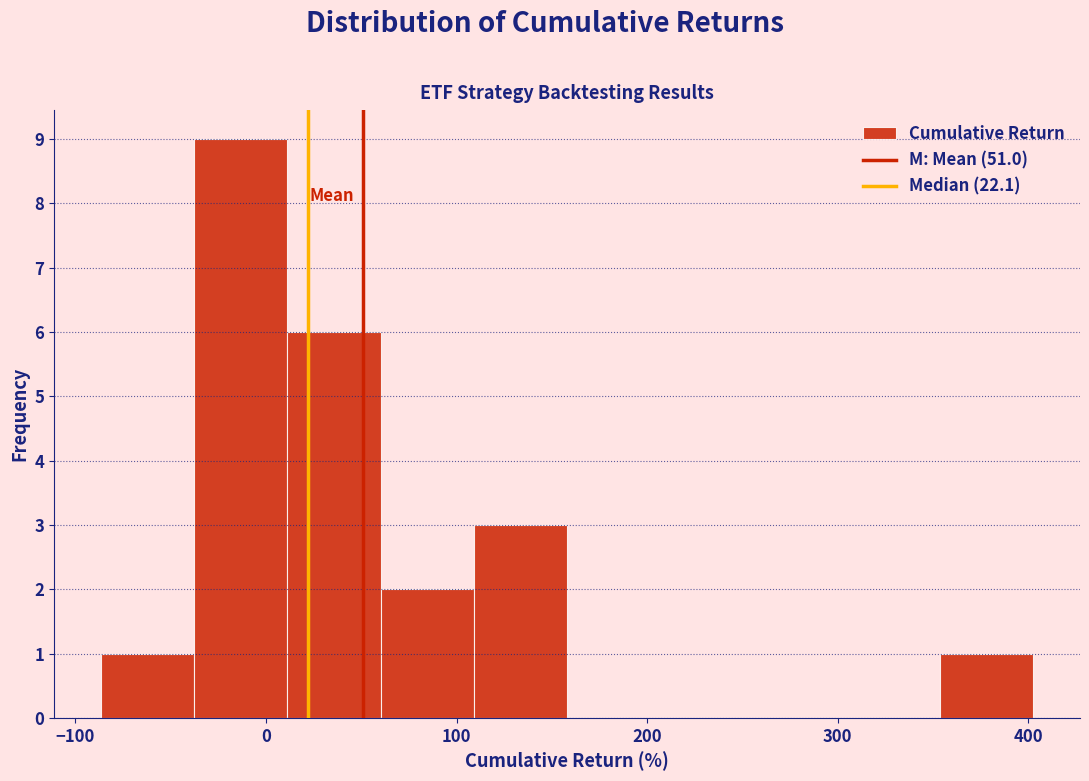

What is the height of the bar covering 10 to 60 on the x-axis? Neither the bar edges nor the heights are printed on the chart, so give them approximately, as read against the axes.

6